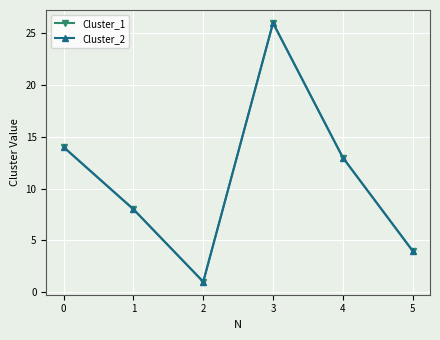

The value of Cluster_1 at 1 is 0. True or false?

False